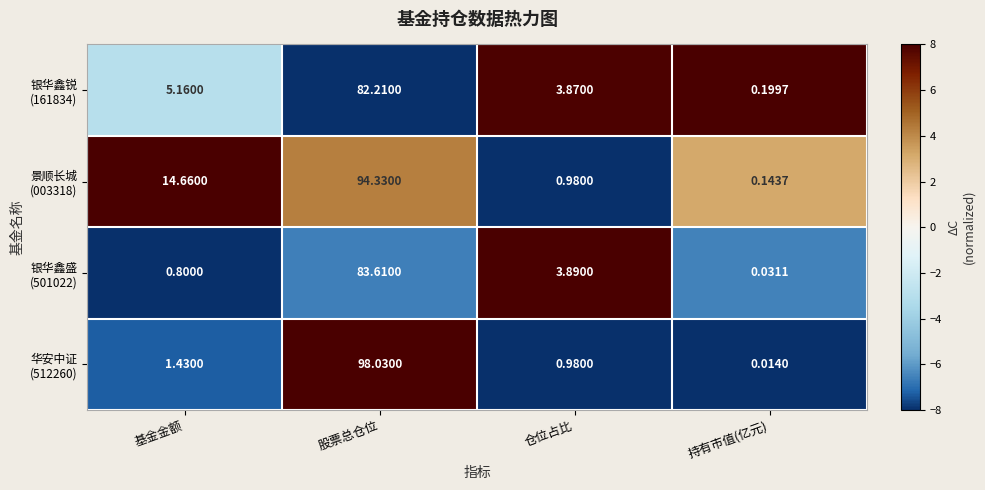

At which category is the sum across all series the highest?

股票总仓位